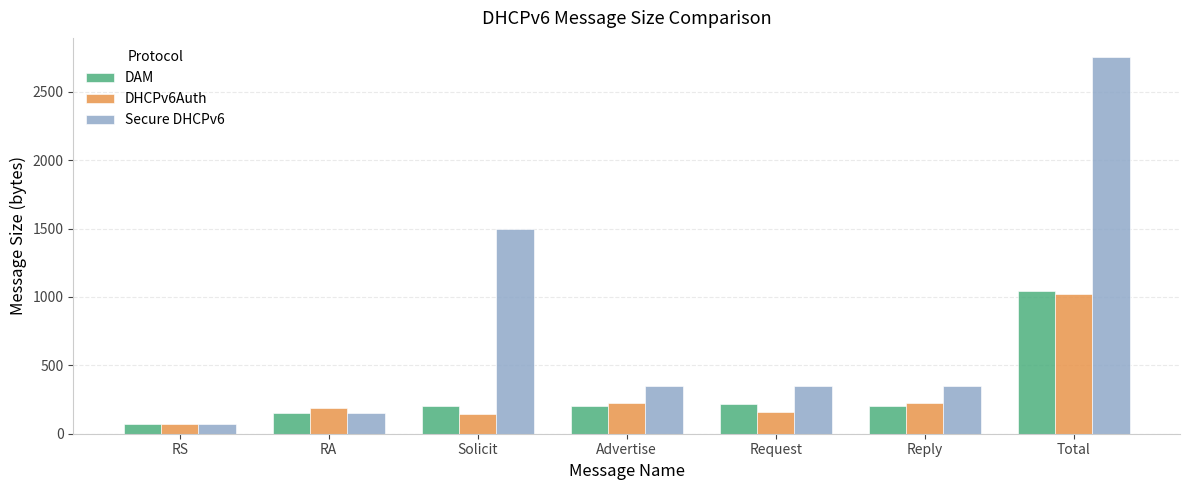

At how many categories does at least one series exceed 625?

2